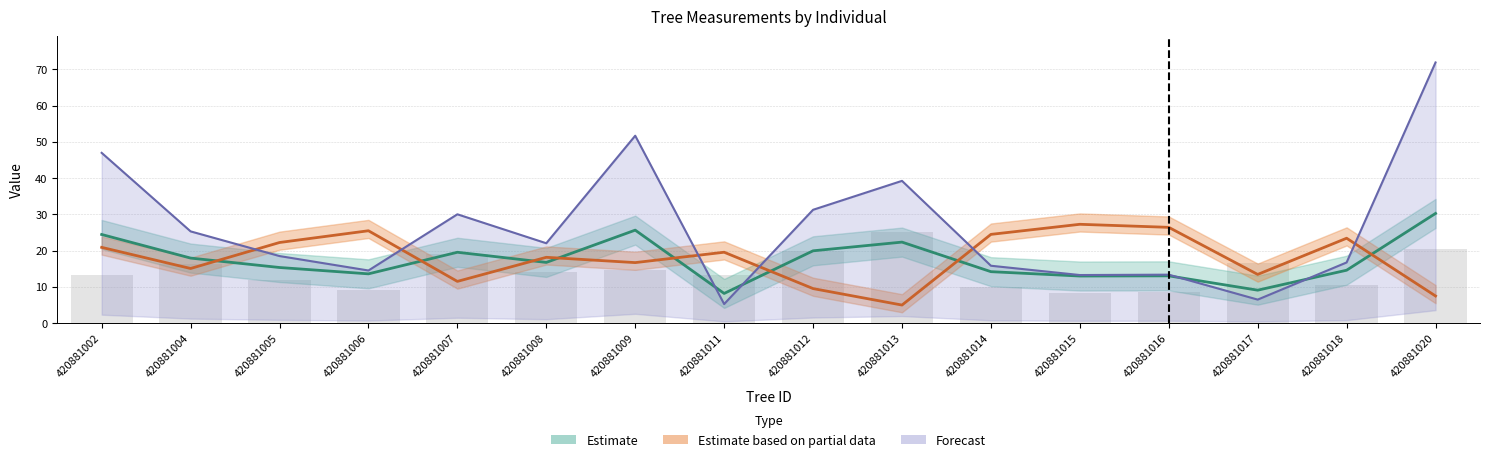

Between 420881013 and 420881007, which is larger?

420881013